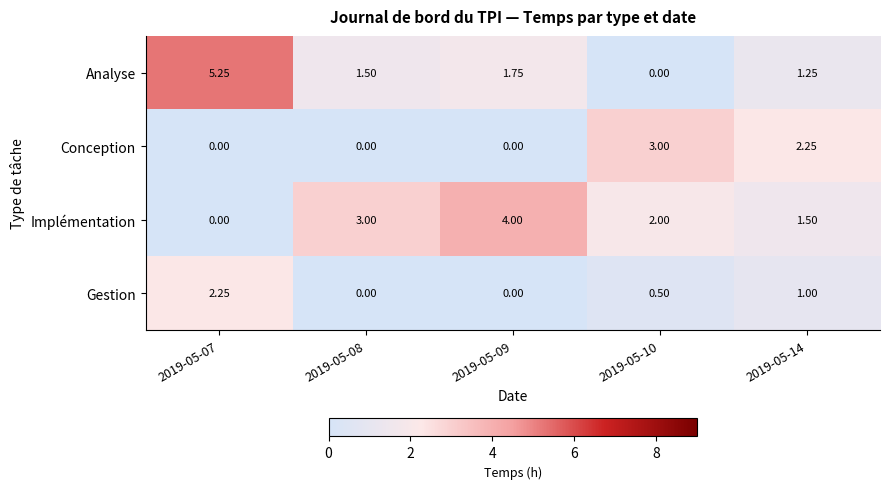

Rank the series at 2019-05-14 from highest to lowest value.

Conception, Implémentation, Analyse, Gestion